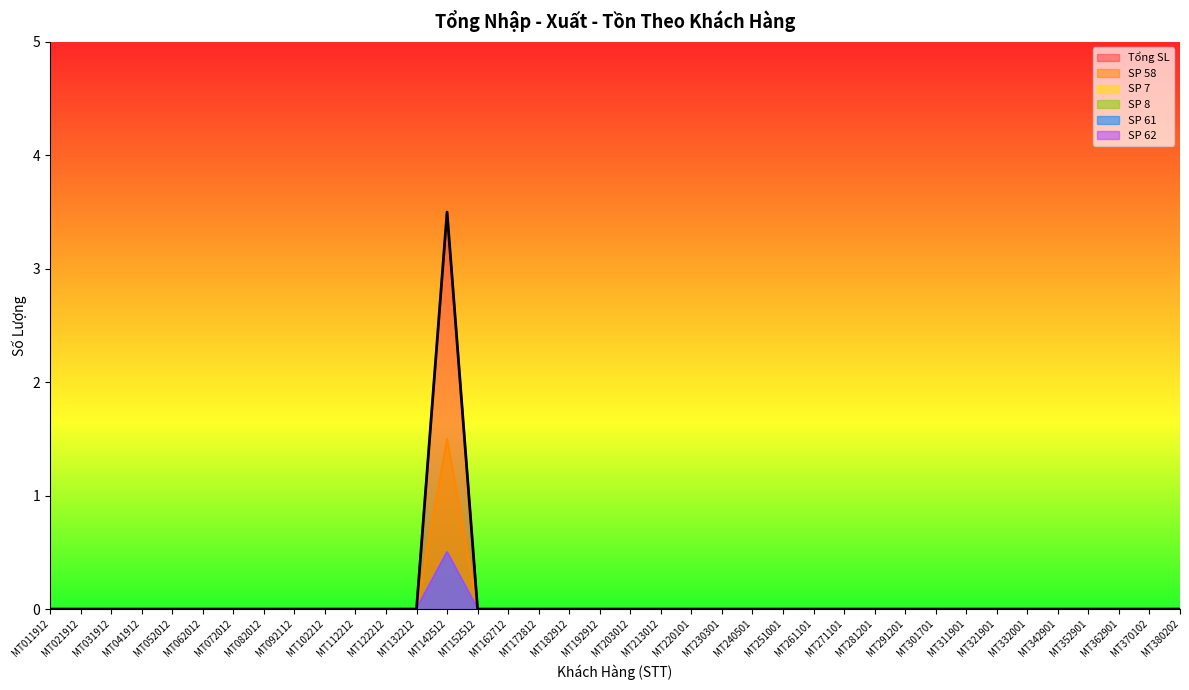

True or false: SP 58 and SP 61 intersect in this chart.

False